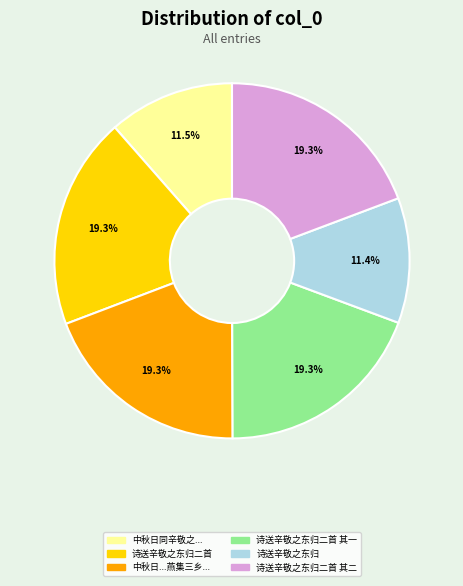

What portion of the pie excludes 中秋日...燕集三乡...?

80.7%